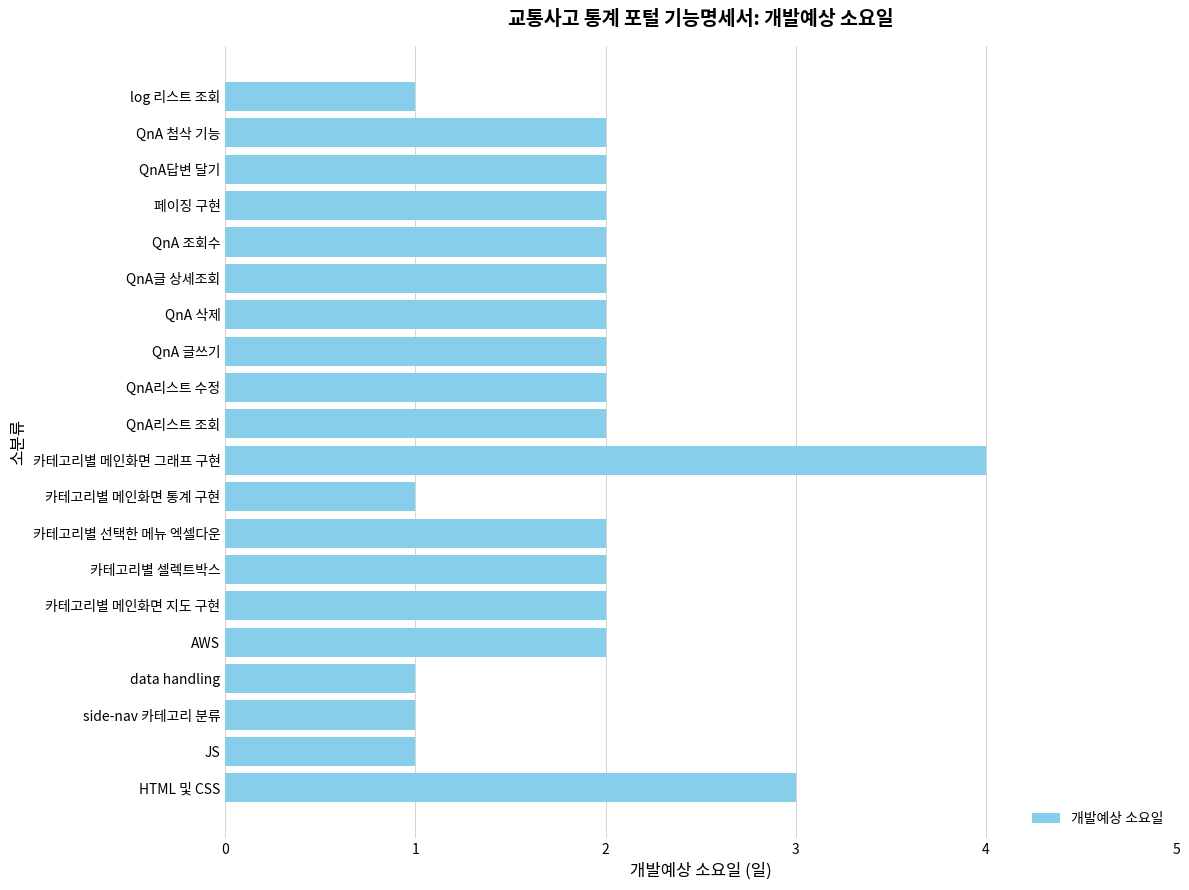

The value at 페이징 구현 is 1. True or false?

False